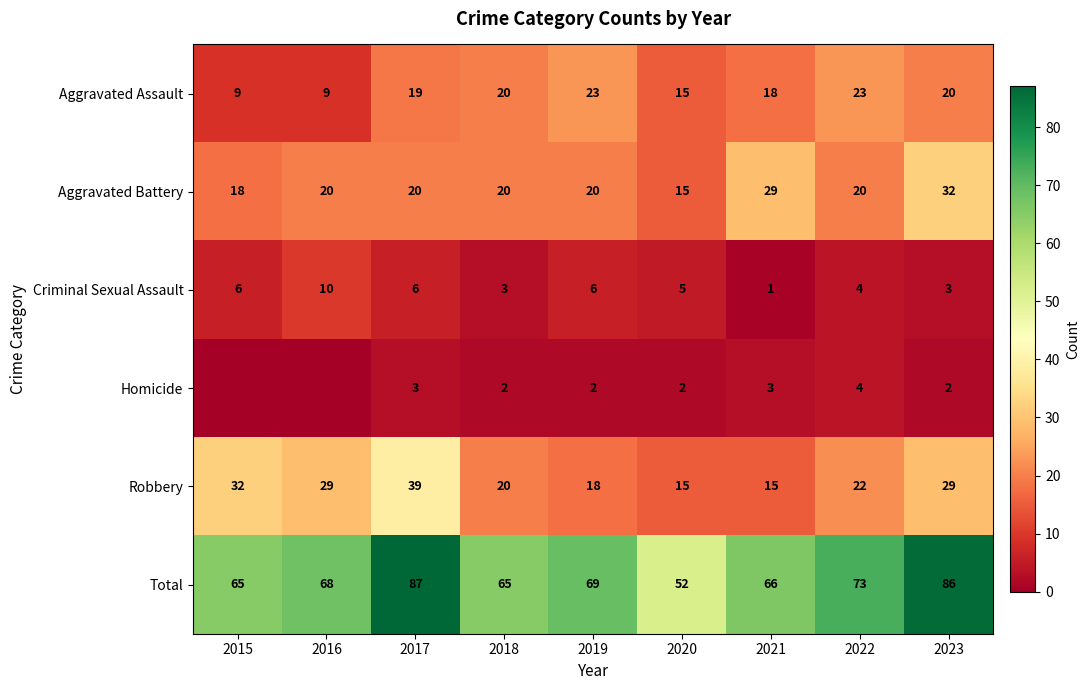

Which category has the lowest value across all series?

2015